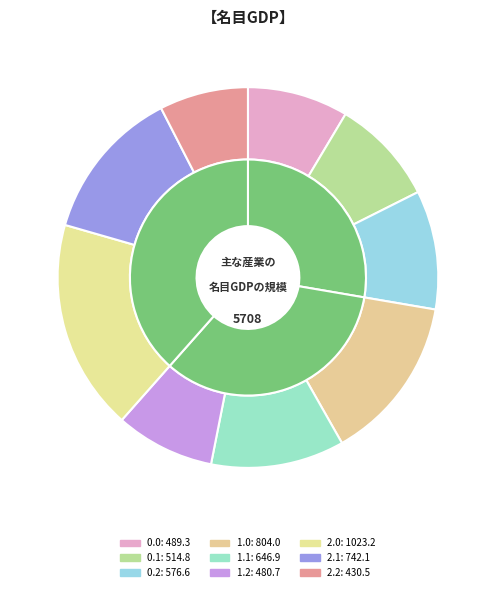

To the nearest percent, what percentage of the pie is 2.2?

8%